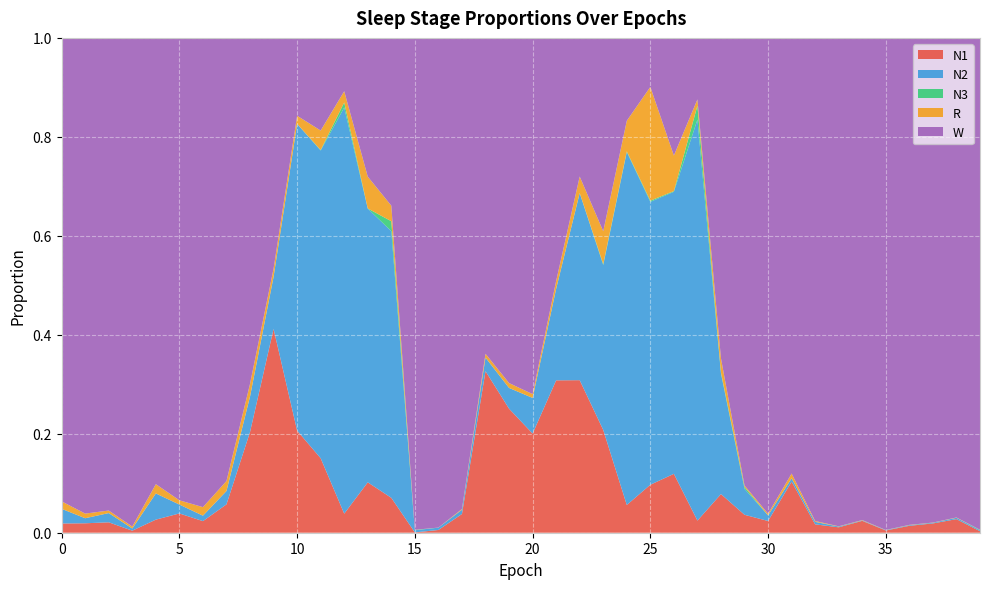

Reading right to left, extract all data points from this chart.

N1: 0.0	0.0	0.0	0.0	0.0	0.0	0.0	0.0	0.1	0.0	0.0	0.1	0.0	0.1	0.1	0.1	0.2	0.3	0.3	0.2	0.3	0.3	0.0	0.0	0.0	0.1	0.1	0.0	0.2	0.2	0.4	0.2	0.1	0.0	0.0	0.0	0.0	0.0	0.0	0.0
N2: 0.0	0.0	0.0	0.0	0.0	0.0	0.0	0.0	0.0	0.0	0.1	0.2	0.8	0.6	0.6	0.7	0.3	0.4	0.2	0.1	0.0	0.0	0.0	0.0	0.0	0.5	0.6	0.8	0.6	0.6	0.1	0.1	0.0	0.0	0.0	0.1	0.0	0.0	0.0	0.0
N3: 0.0	0.0	0.0	0.0	0.0	0.0	0.0	0.0	0.0	0.0	0.0	0.0	0.0	0.0	0.0	0.0	0.0	0.0	0.0	0.0	0.0	0.0	0.0	0.0	0.0	0.0	0.0	0.0	0.0	0.0	0.0	0.0	0.0	0.0	0.0	0.0	0.0	0.0	0.0	0.0
R: 0.0	0.0	0.0	0.0	0.0	0.0	0.0	0.0	0.0	0.0	0.0	0.0	0.0	0.1	0.2	0.1	0.1	0.0	0.0	0.0	0.0	0.0	0.0	0.0	0.0	0.0	0.1	0.0	0.0	0.0	0.0	0.0	0.0	0.0	0.0	0.0	0.0	0.0	0.0	0.0
W: 1.0	1.0	1.0	1.0	1.0	1.0	1.0	1.0	0.9	1.0	0.9	0.6	0.1	0.2	0.1	0.2	0.4	0.3	0.5	0.7	0.7	0.6	1.0	1.0	1.0	0.3	0.3	0.1	0.2	0.2	0.5	0.7	0.9	0.9	0.9	0.9	1.0	1.0	1.0	0.9